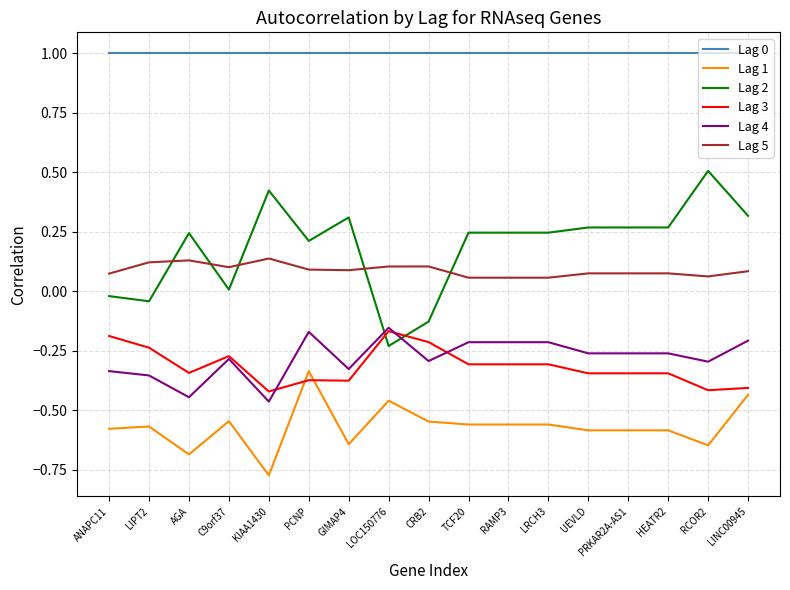

At which category does the chart reach its minimum across all series?

KIAA1430